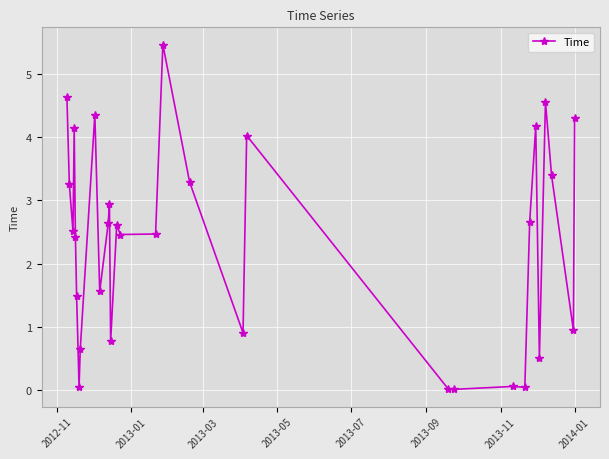

What is the average value?

2.4